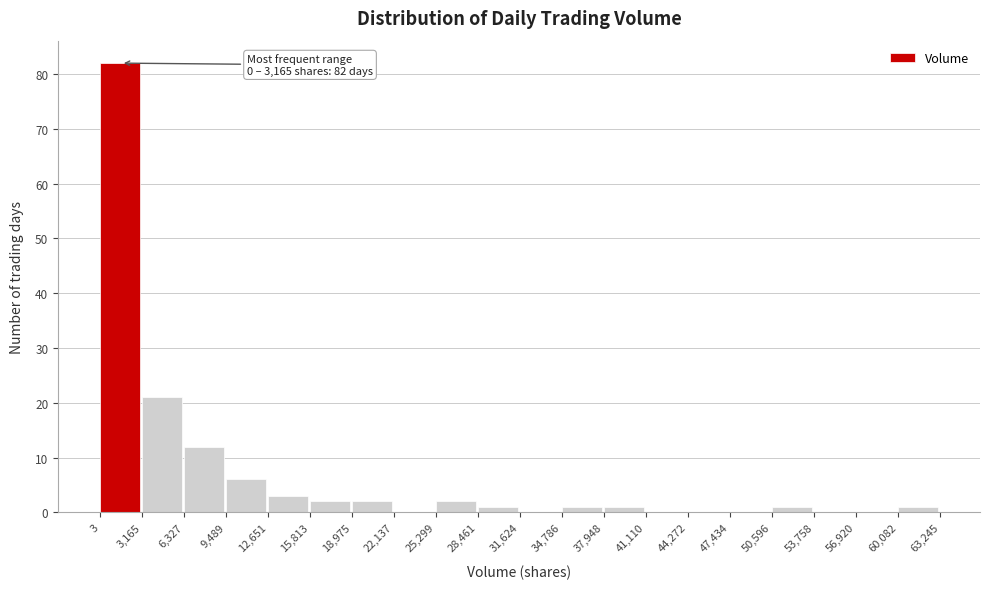

Which range on the x-axis has the tallest bar?

3 to 3,165